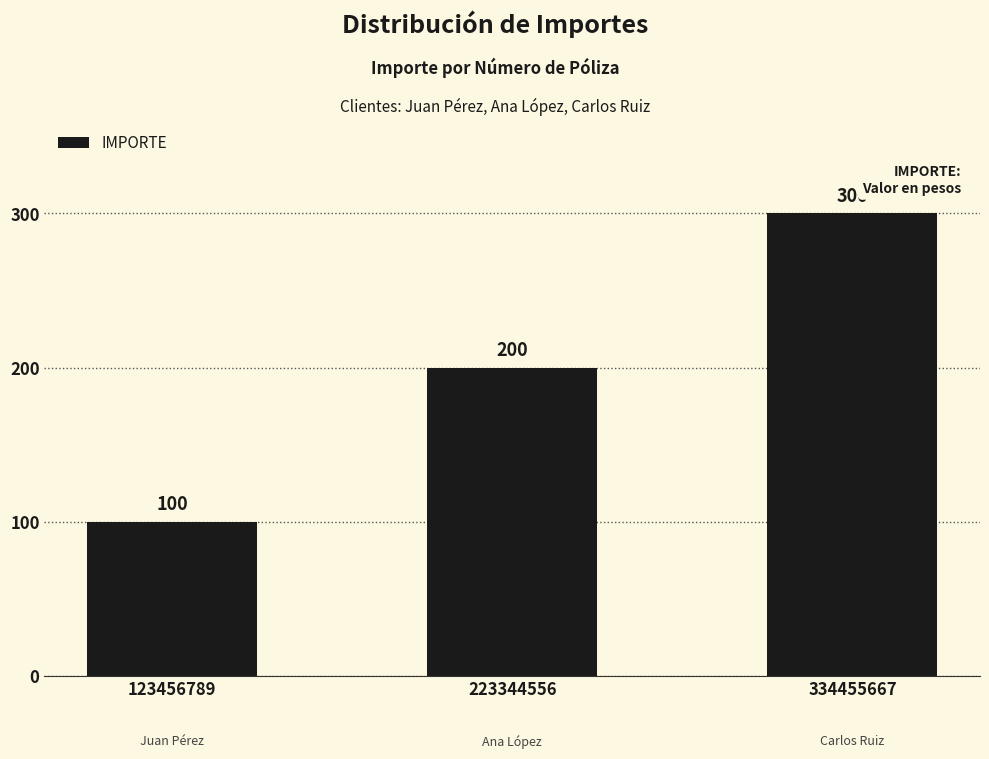

Approximately how many times larger is the value at 334455667 compared to 223344556?

1.5